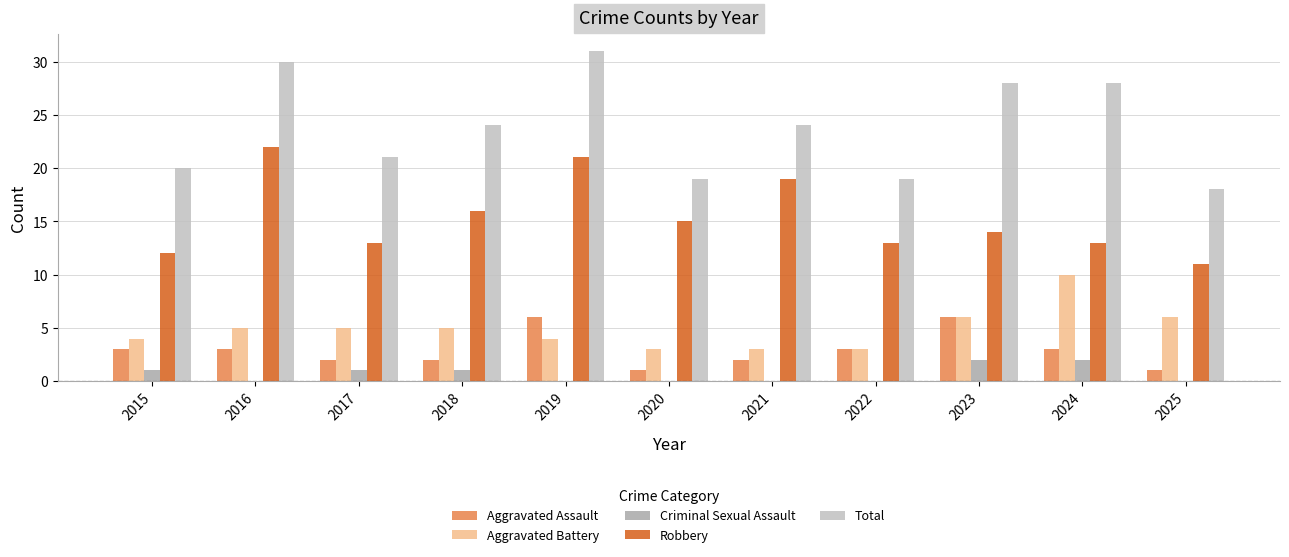

What is the average value of the Total series?

24